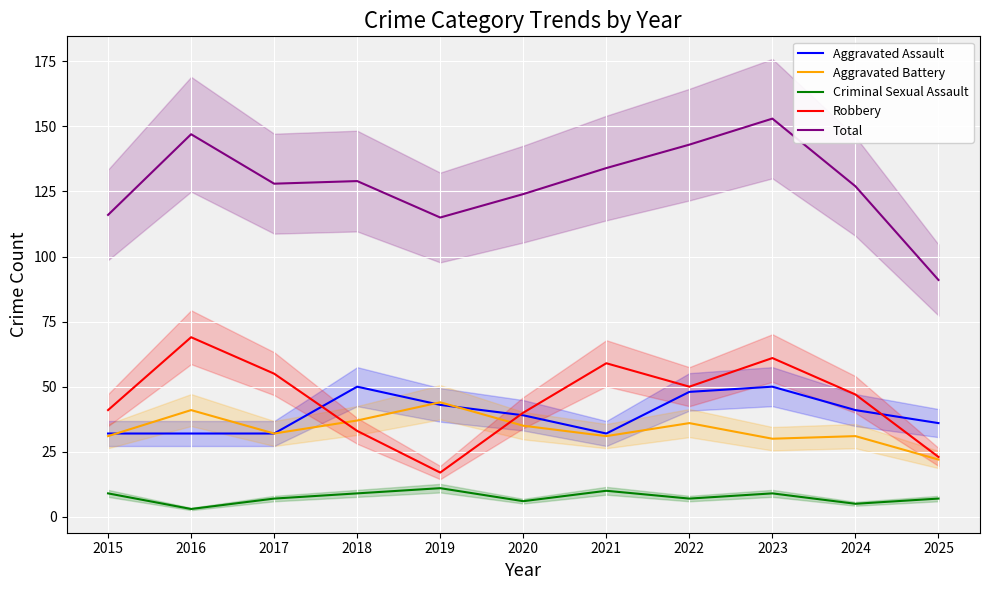

How many interior local peaks does the Aggravated Assault series have?

2